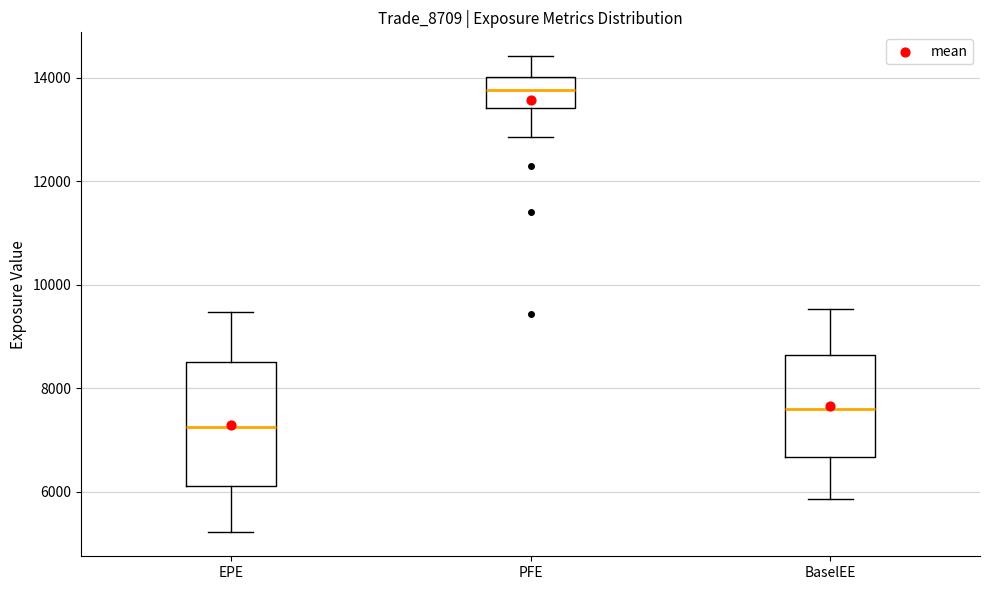

Reading left to right, read every box against the y-axis: the position of its median line, the range the box covers, and the ends of its whiskers. The values are not printed on the chart, so give them approximately, as read against the axis.

EPE: median 7200, box 6200 to 8400, whiskers 5200 to 9400
PFE: median 13800, box 13400 to 14000, whiskers 12800 to 14400
BaselEE: median 7600, box 6600 to 8600, whiskers 5800 to 9600